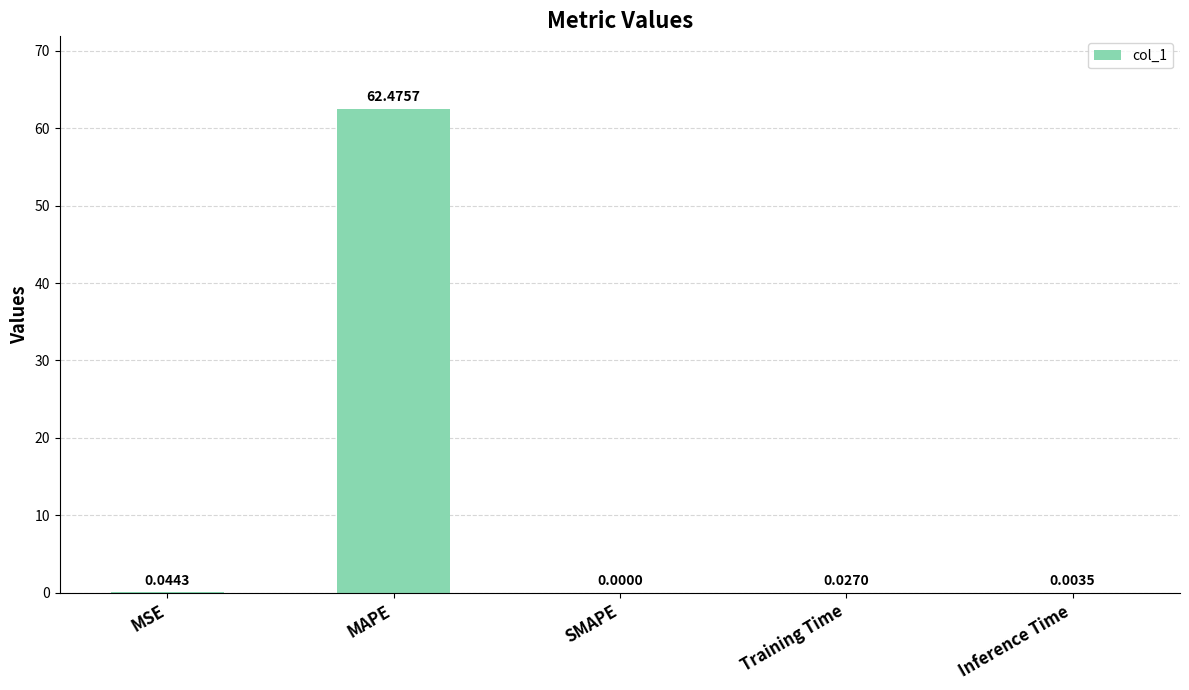

What is the sum of all values?

62.6